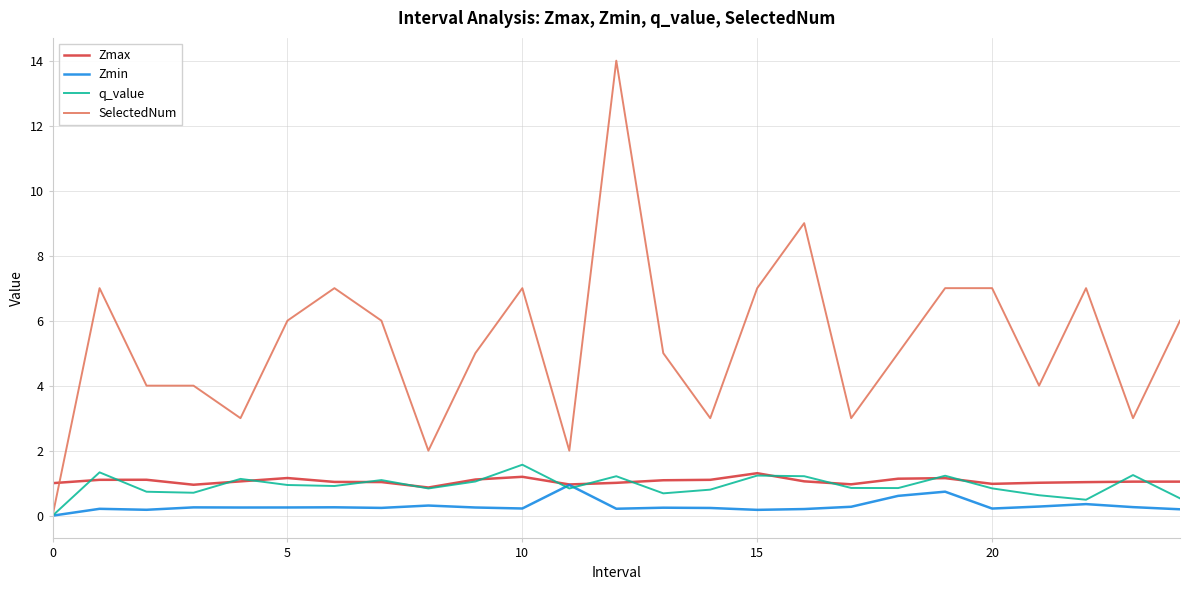

What are all the series names shown in the legend?

Zmax, Zmin, q_value, SelectedNum